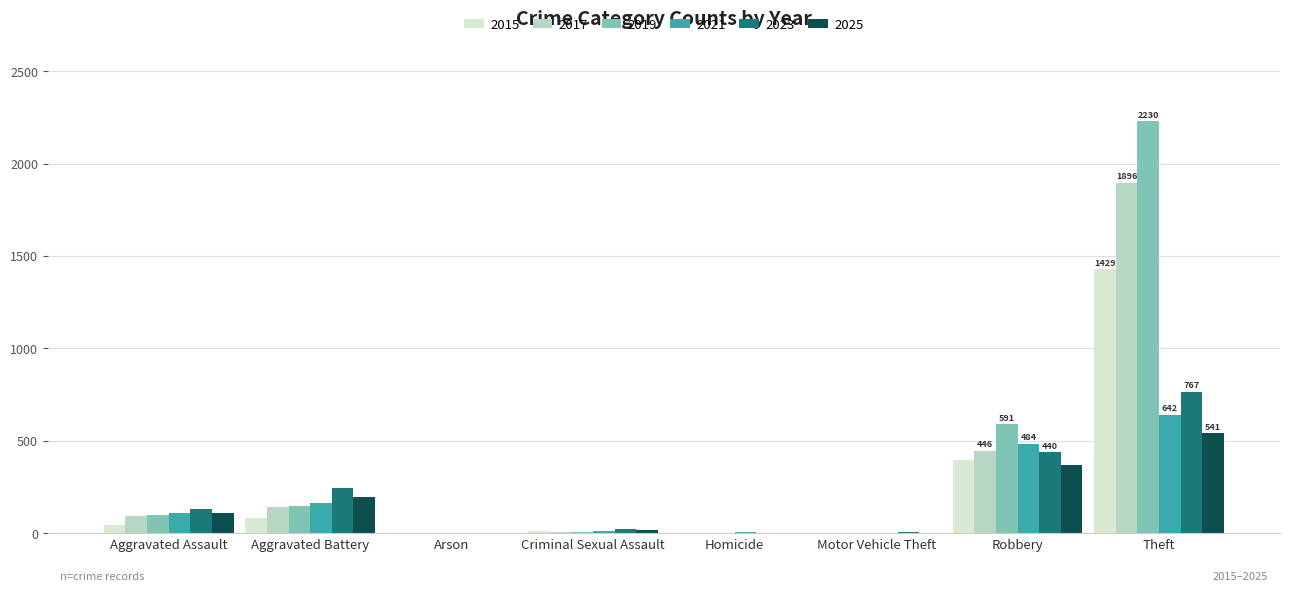

The 2023 series shows 367 at Aggravated Battery. True or false?

False